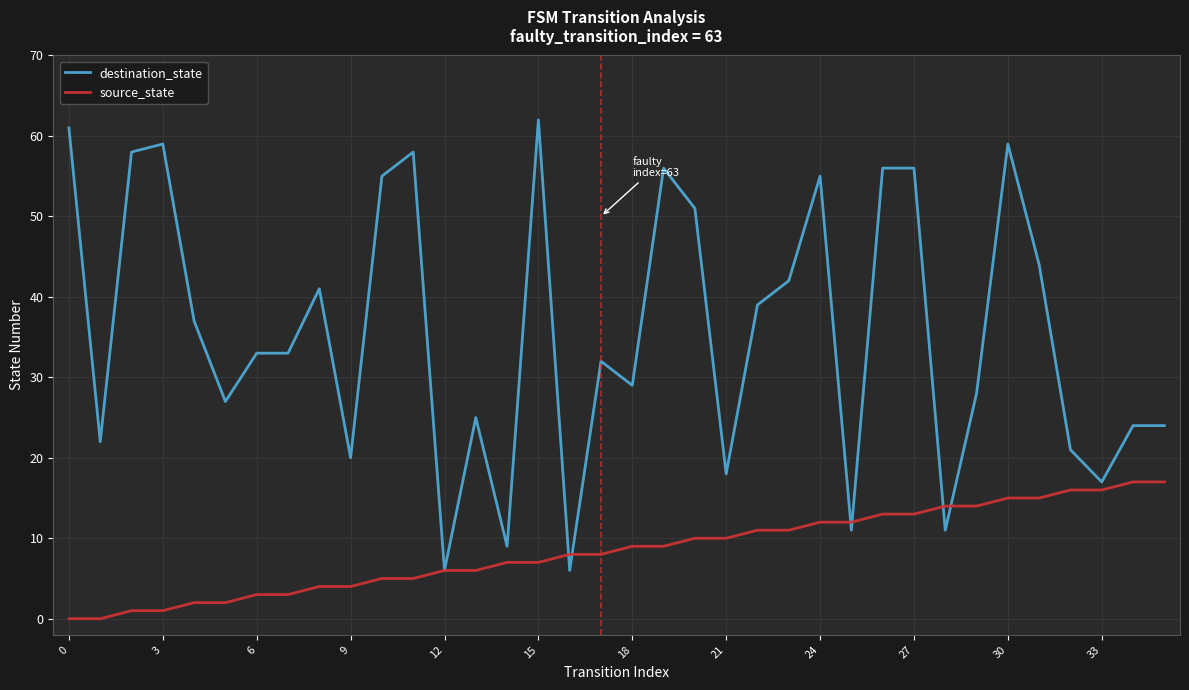

Rank the series by their maximum value, from lowest to highest.

source_state, destination_state